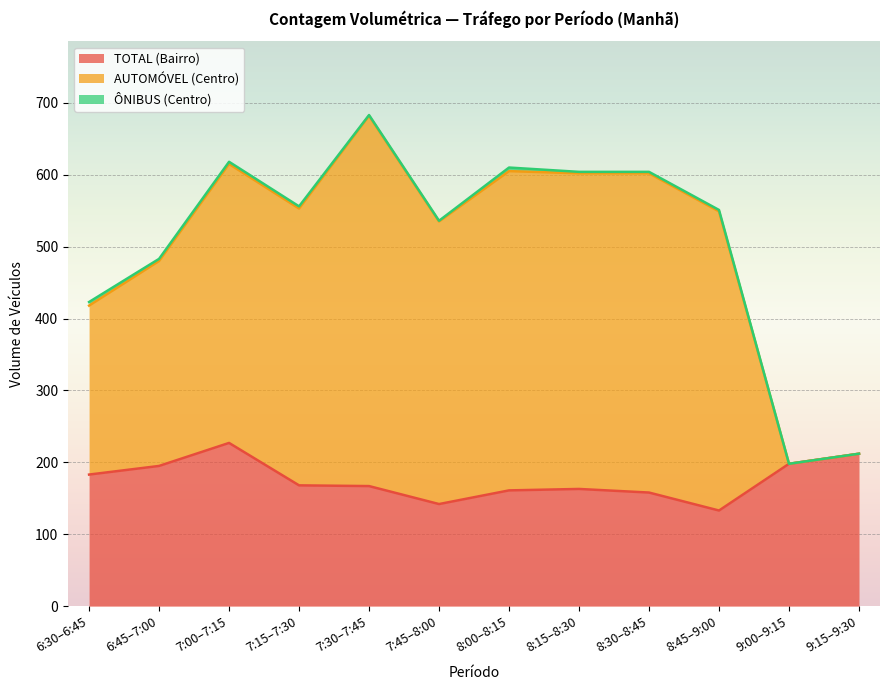

What is the label of the 5th point from the left?

7:30–7:45